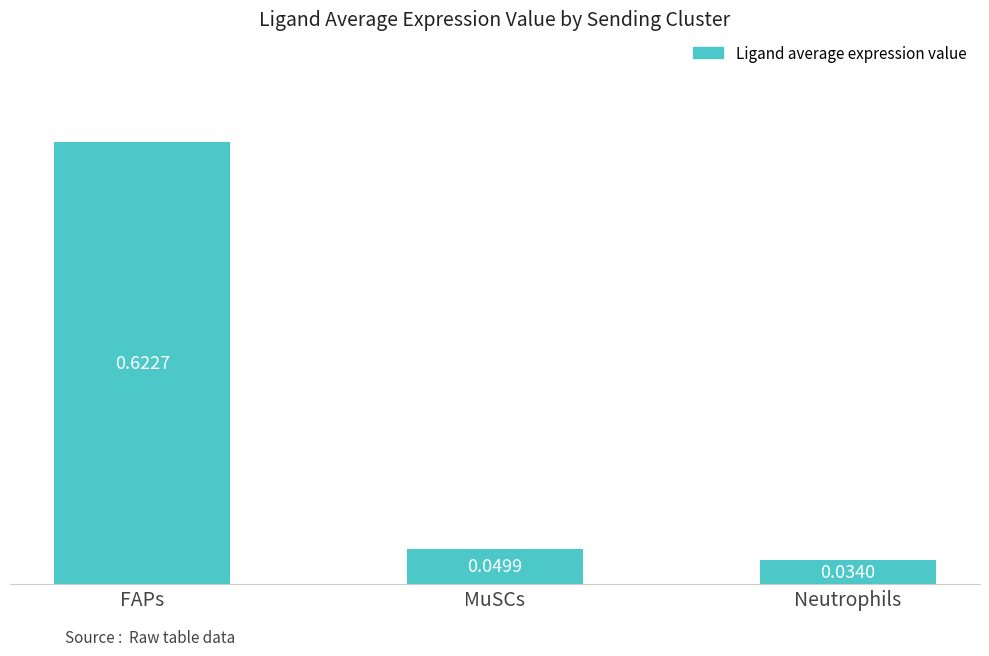

Is it true that the value at MuSCs is 0.1?

False